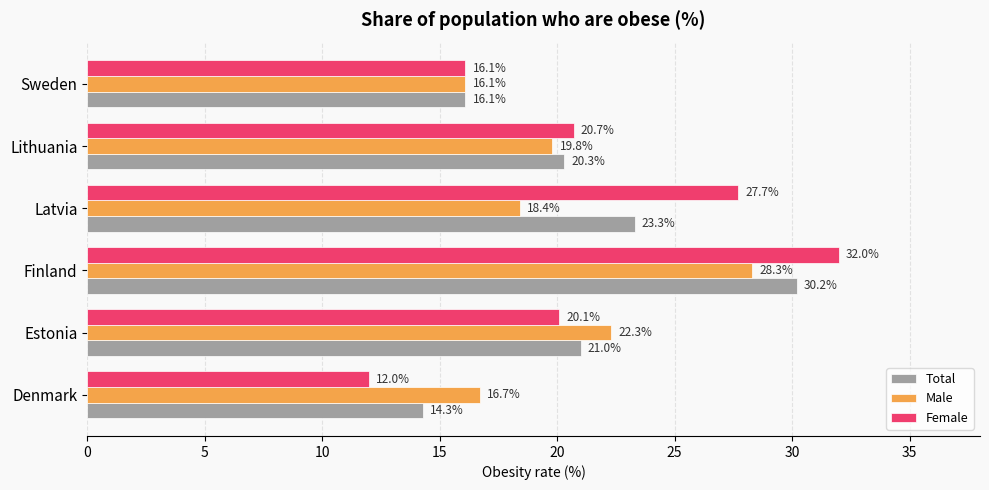

Rank the series by their average value, from highest to lowest.

Female, Total, Male